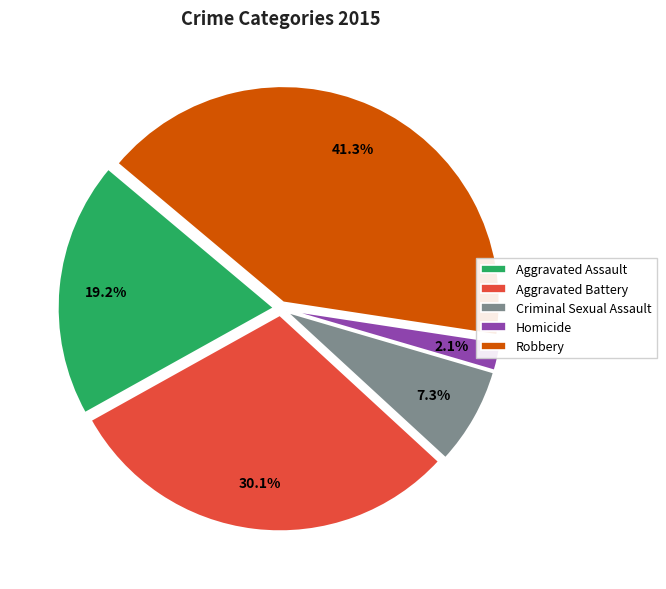

How many slices are in this pie chart?

5